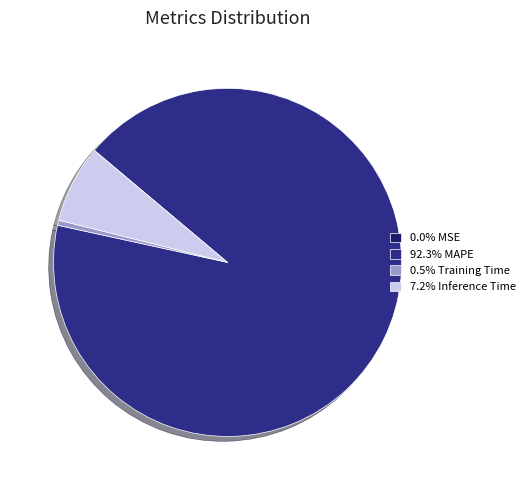

Is there a majority slice in this chart?

Yes